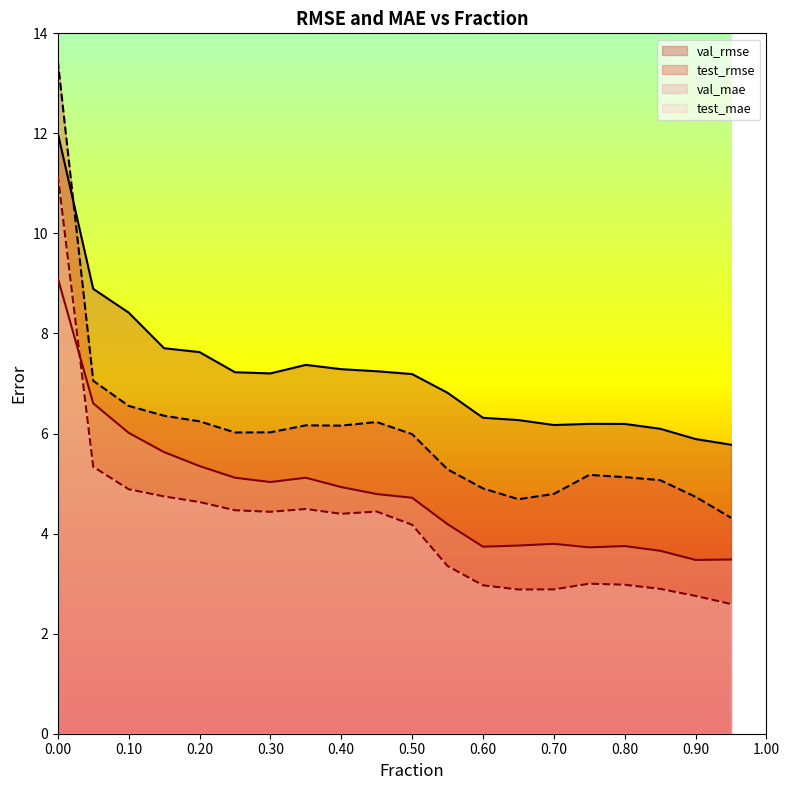

What is the difference between the test_rmse values at 0.55 and 0.15?

1.1